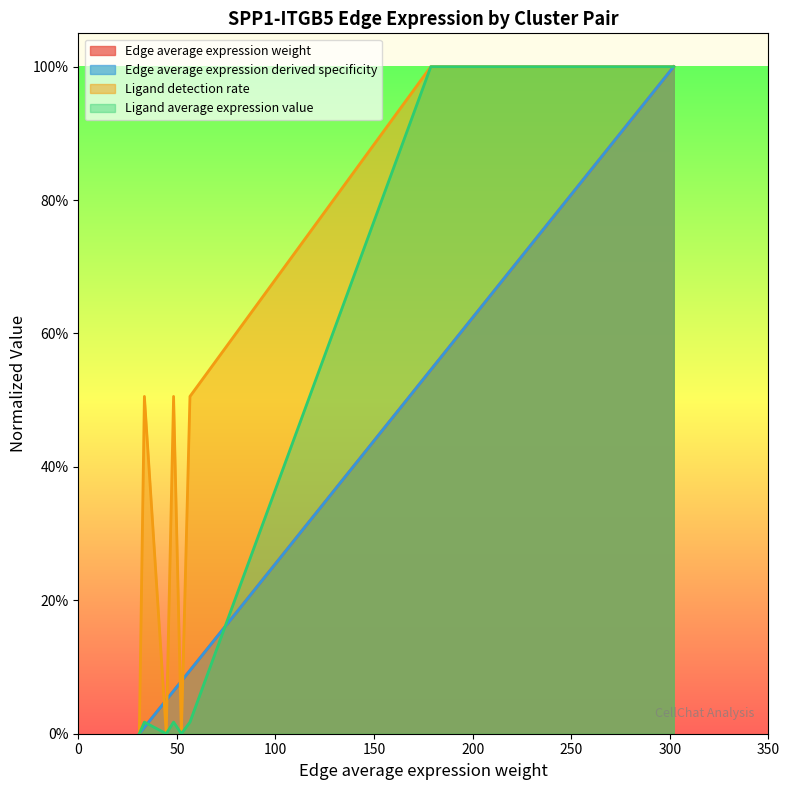

What is the label of the 7th point from the right?

k12->k15